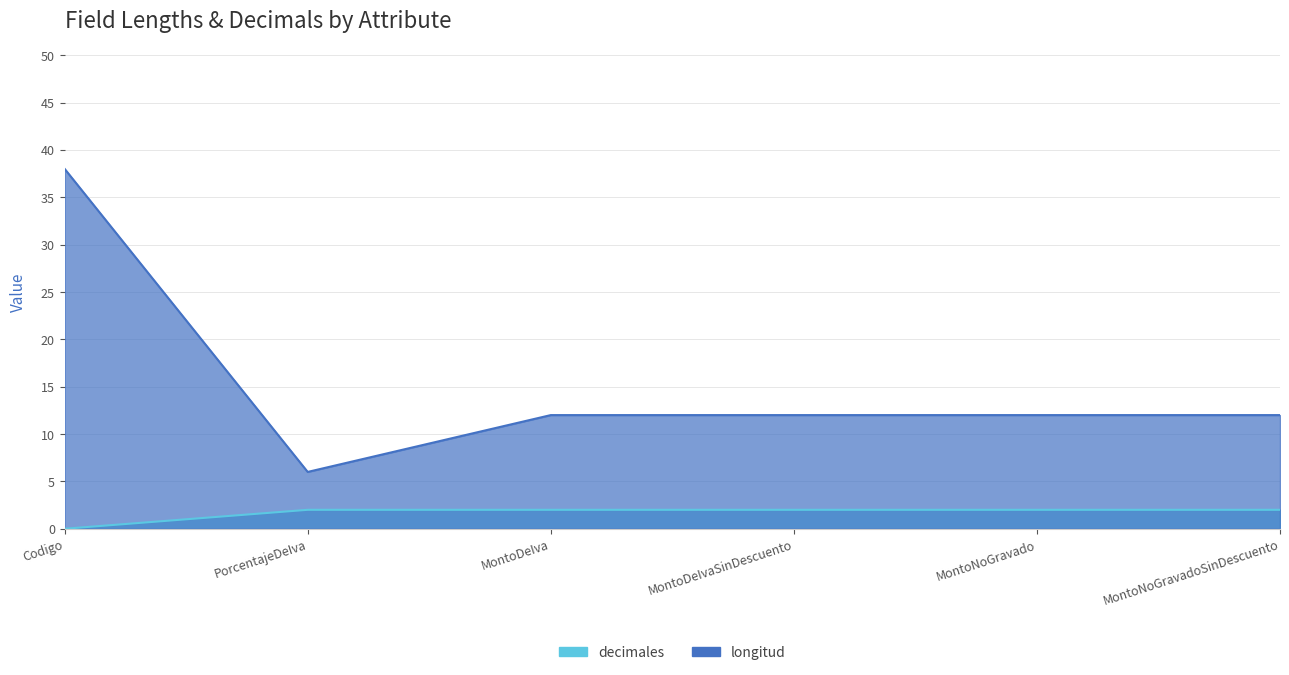

What is the difference between the highest and lowest values at MontoNoGravado?

10